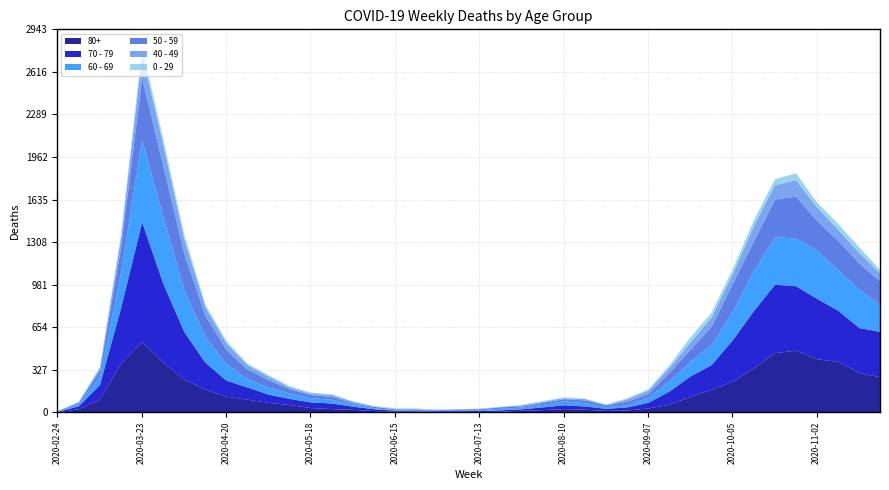

What is the difference between the highest and lowest values at 2020-10-05?

279